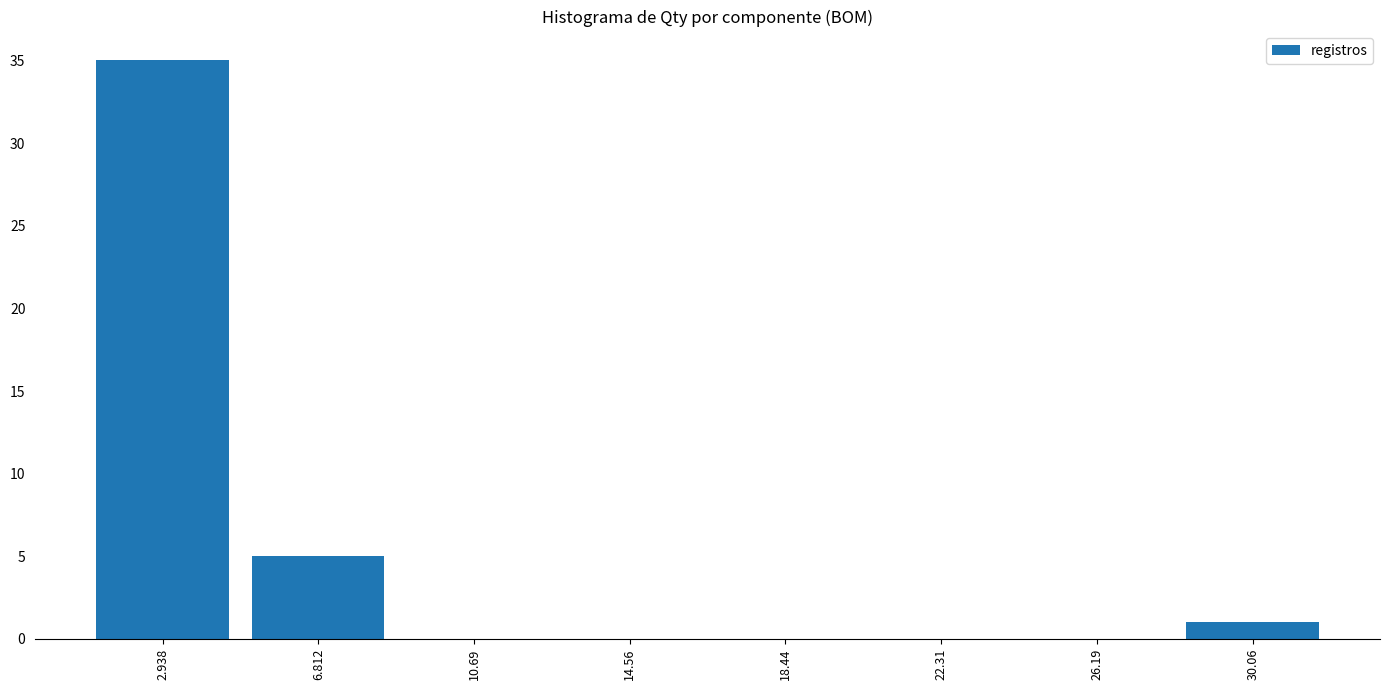

Reading left to right, transcribe this chart: for each bar, give the range it covers on the x-axis and its height. Neither the bar edges nor the heights are printed on the chart, so give them approximately, as read against the axes.

1.0 to 5.0: 35
5.0 to 9.0: 5
9.0 to 12.5: 0
12.5 to 16.5: 0
16.5 to 20.5: 0
20.5 to 24.5: 0
24.5 to 28.0: 0
28.0 to 32.0: 1